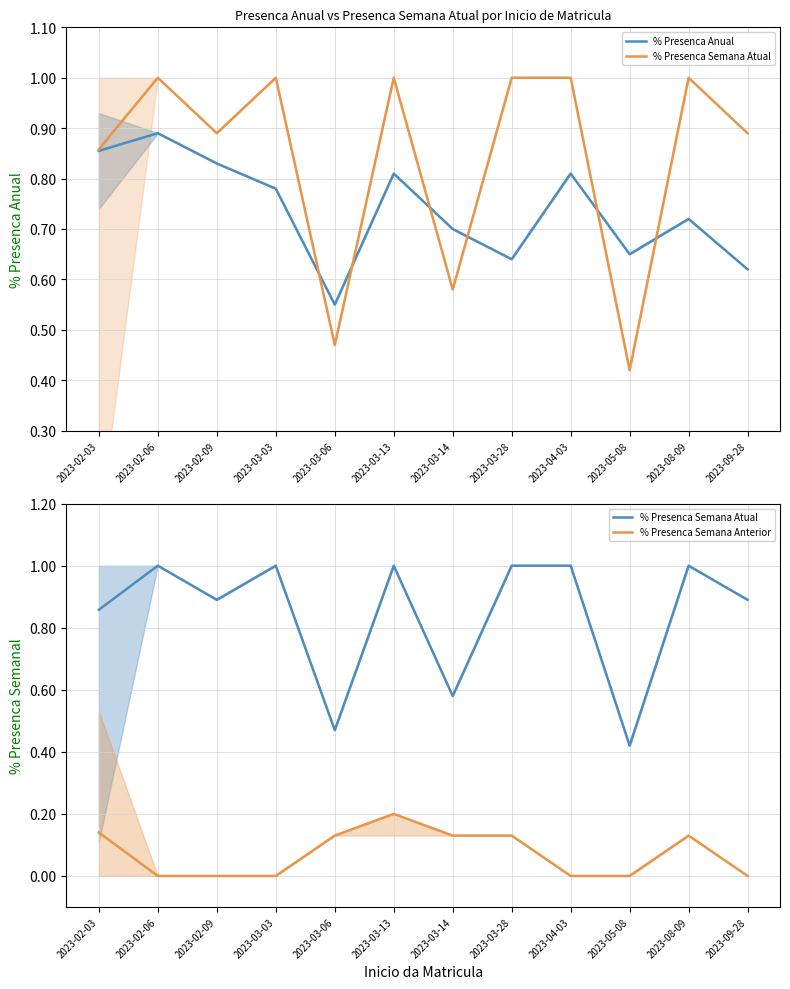

Between 2023-09-28 and 2023-03-13, which is larger?

2023-03-13